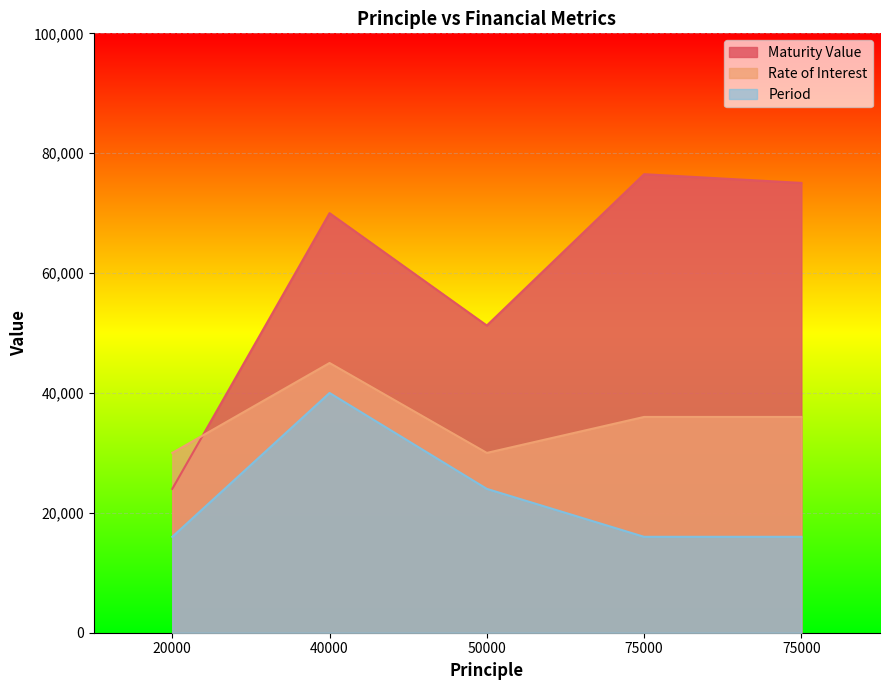

Reading right to left, list all the values displayed in this chart.

Maturity Value: 75000=75045.3	75000=76500.0	50000=51250.0	40000=70000.0	20000=24000.0
Rate of Interest: 75000=36000.0	75000=36000.0	50000=30000.0	40000=45000.0	20000=30000.0
Period: 75000=16000.0	75000=16000.0	50000=24000.0	40000=40000.0	20000=16000.0